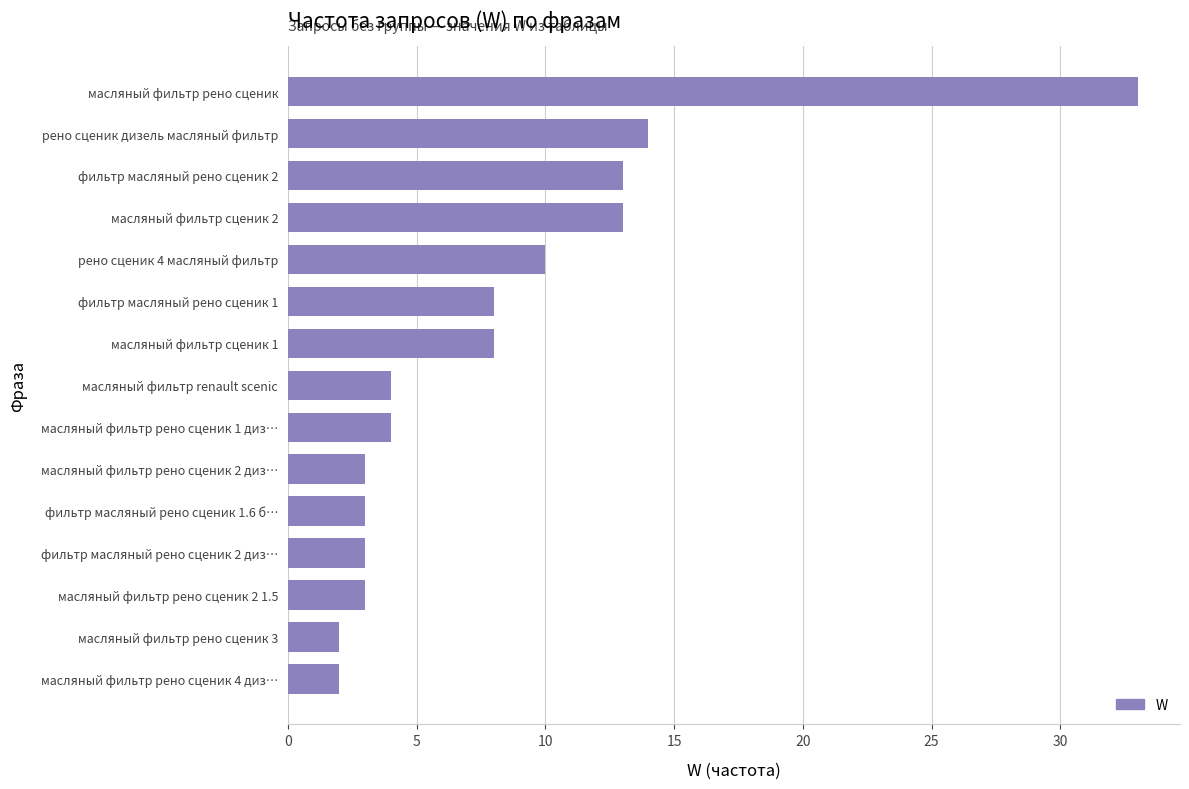

What is the difference between the maximum and second lowest values?

31